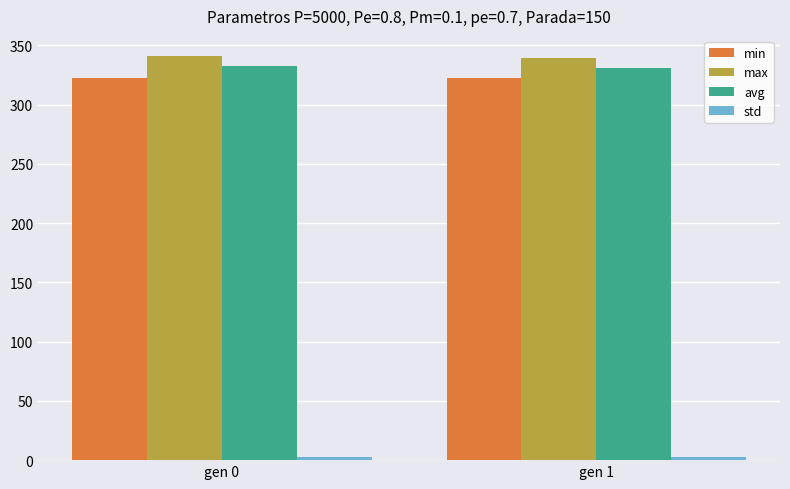

What is the spread (max minus min) of values at gen 0?

338.5